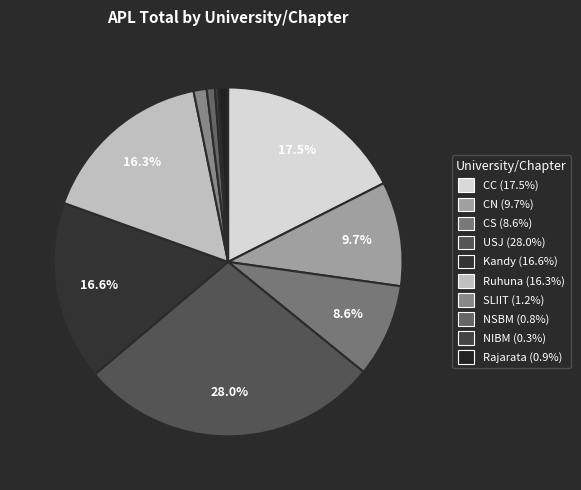

Do CC and USJ together represent more than half of the pie?

No